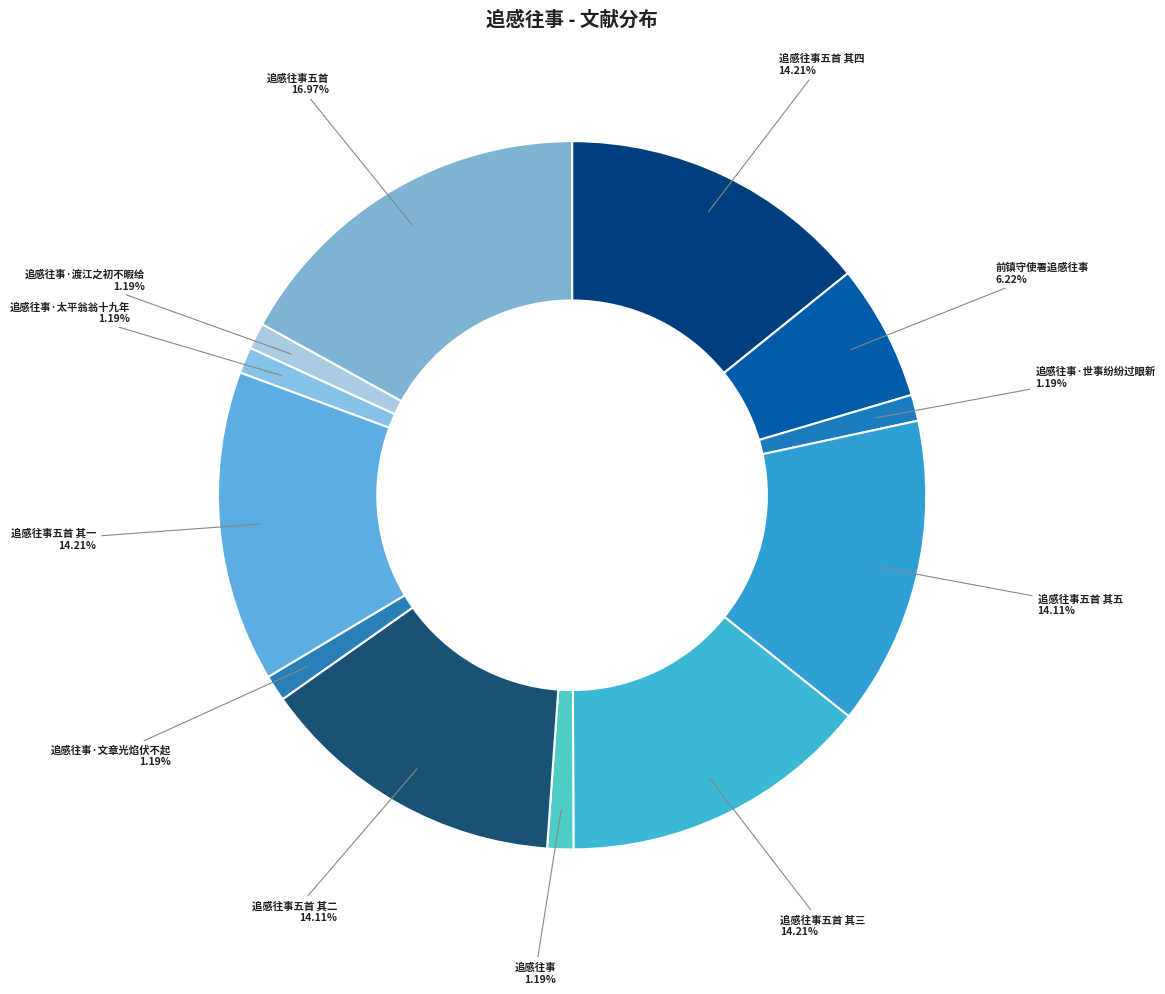

Count the number of slices in the pie.

12